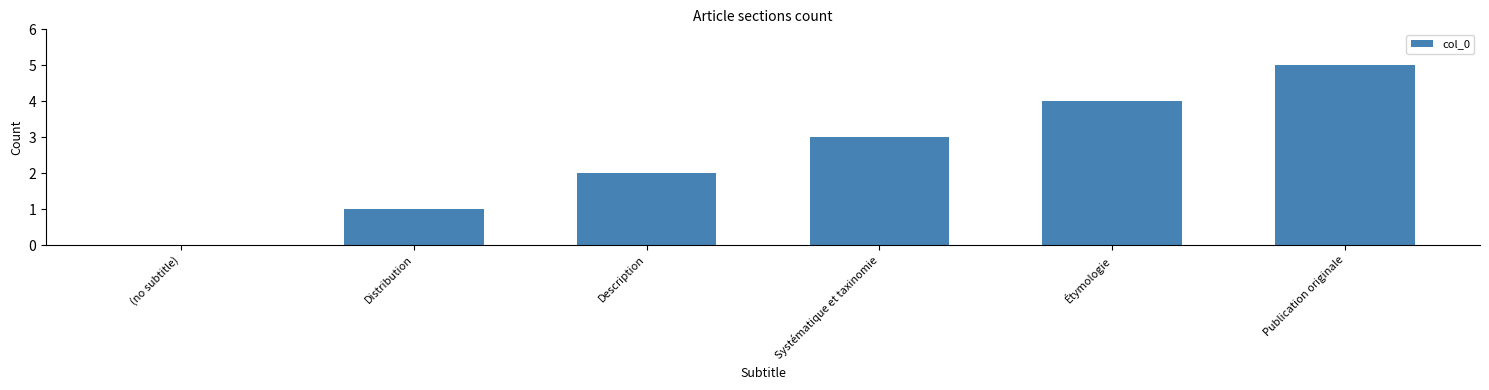

Between (no subtitle) and Description, which is larger?

Description